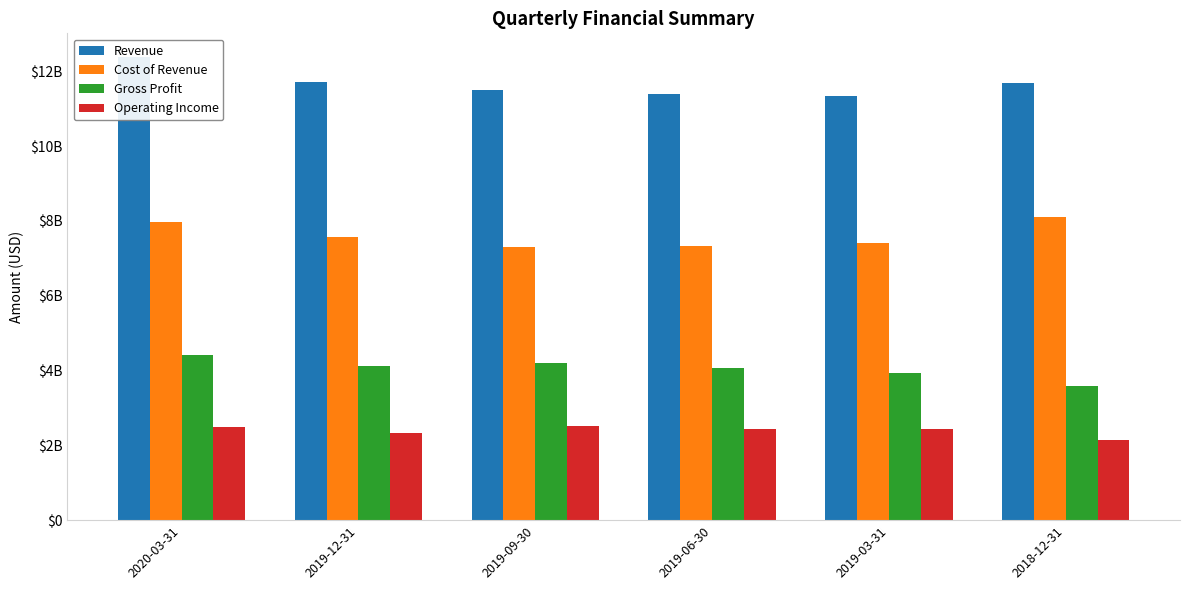

True or false: Revenue has a value of 12398000000 at 2020-03-31.

True